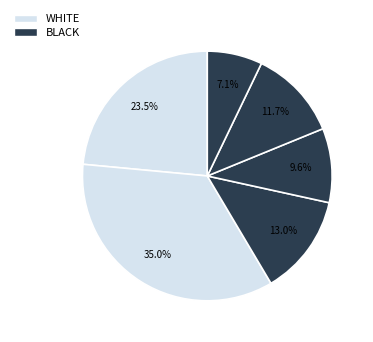

How many segments does this pie chart have?

6